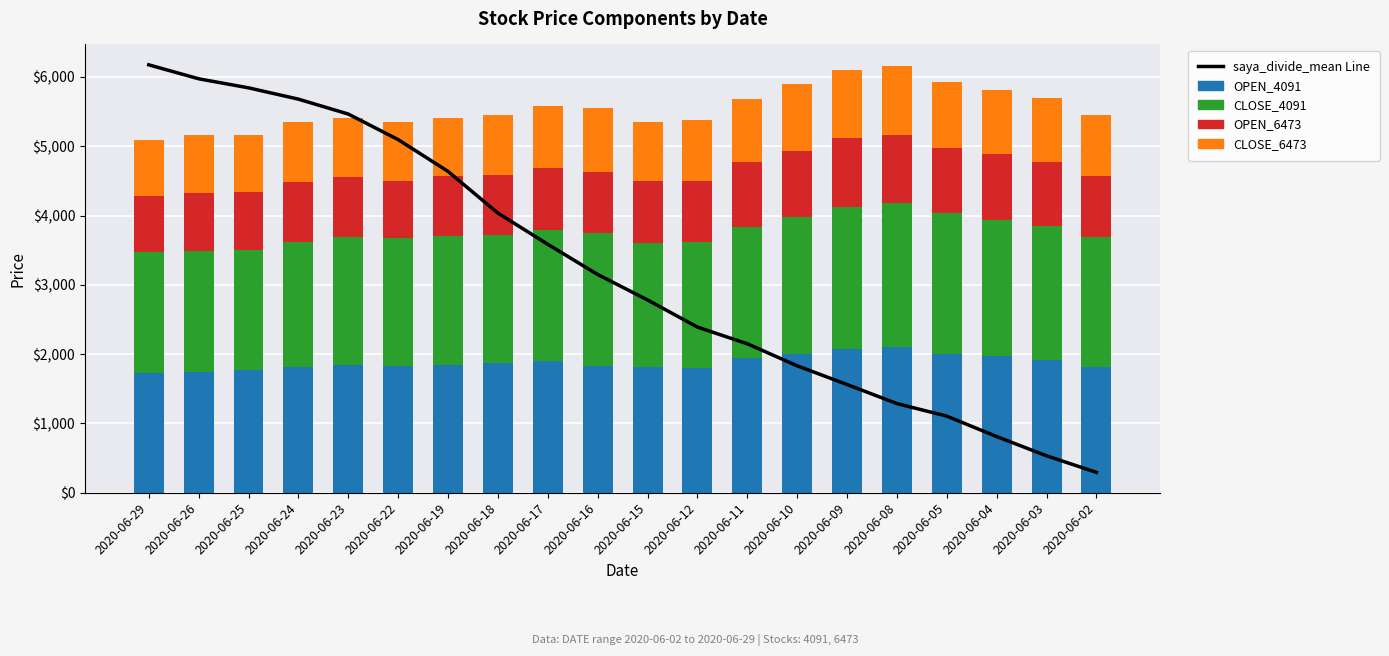

The value of OPEN_4091 at 2020-06-05 is 1999.0. True or false?

True